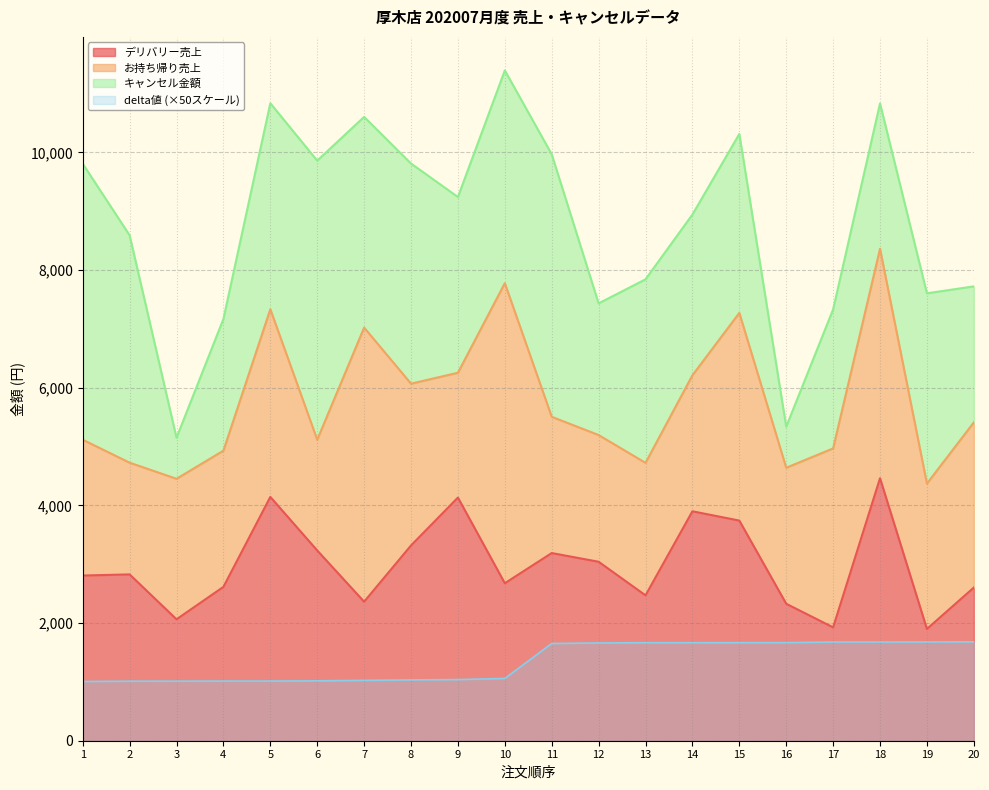

The value of delta値 at 20 is 1680.0. True or false?

True